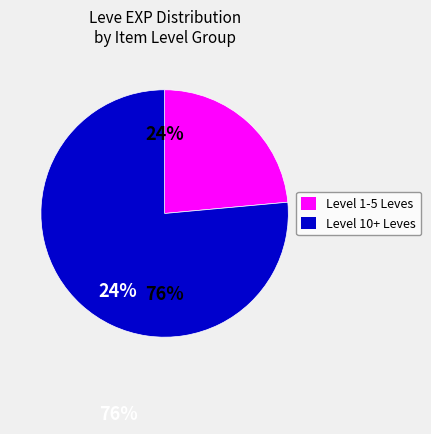

Which has a higher value, Level 1-5 Leves or Level 10+ Leves?

Level 10+ Leves